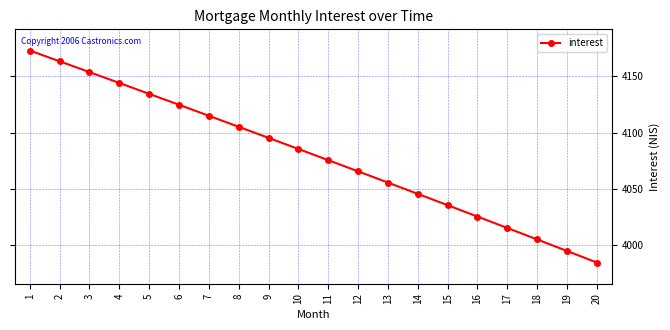

What is the minimum value shown in the chart?

3984.5